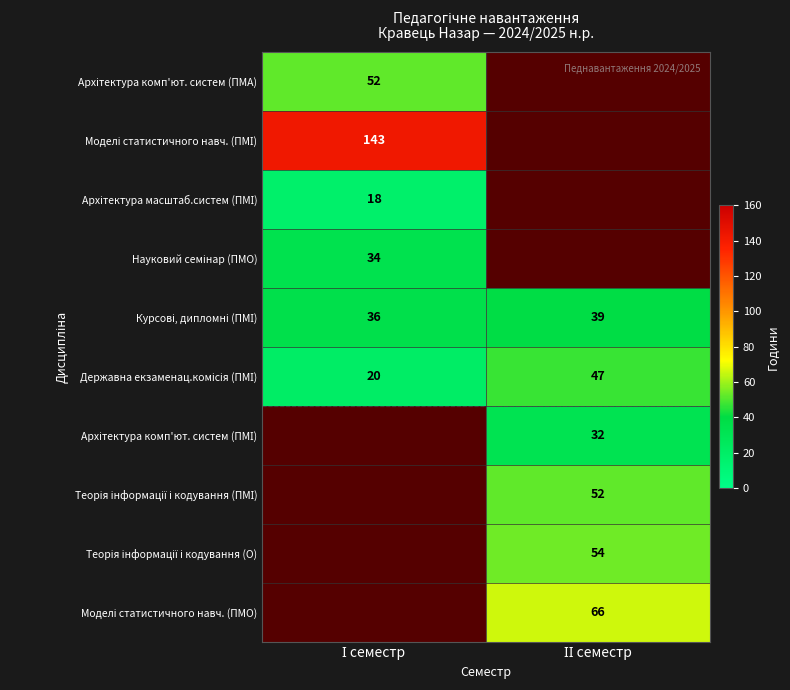

At which label is Державна екзаменац.комісія (ПМІ) closest to 33?

І семестр